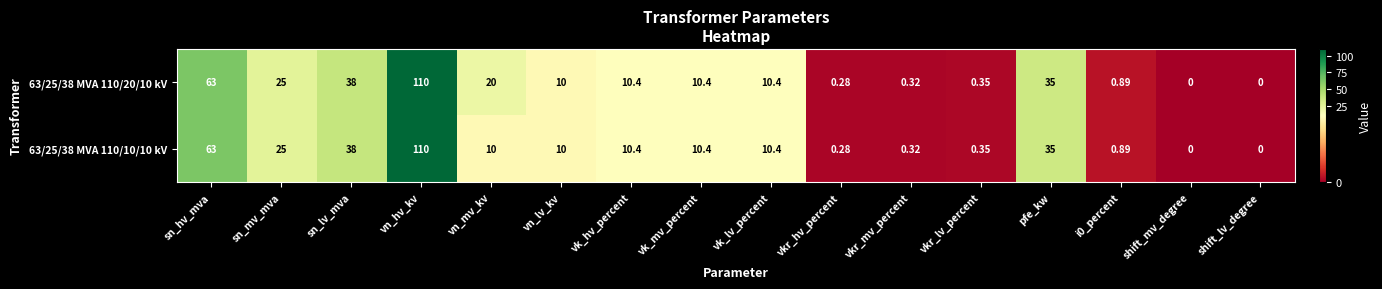

What is the greatest value displayed?

110.0